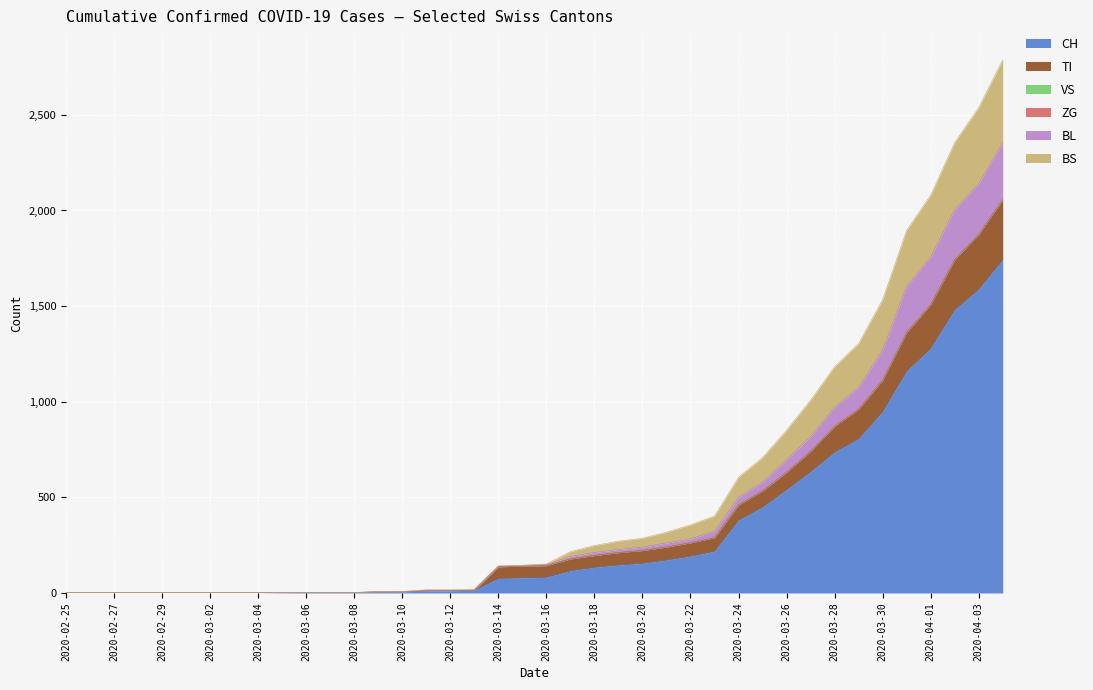

Where is BL nearest to the value 1177?

2020-03-30